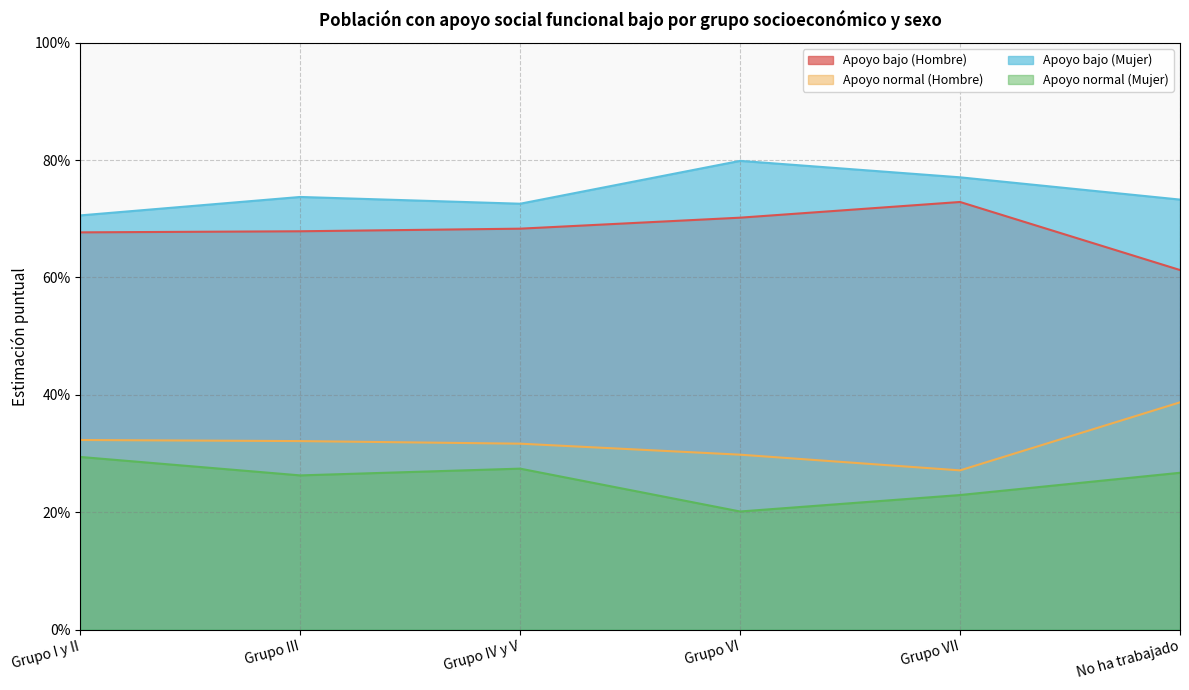

Which has a higher value, No ha trabajado or Grupo III?

Grupo III